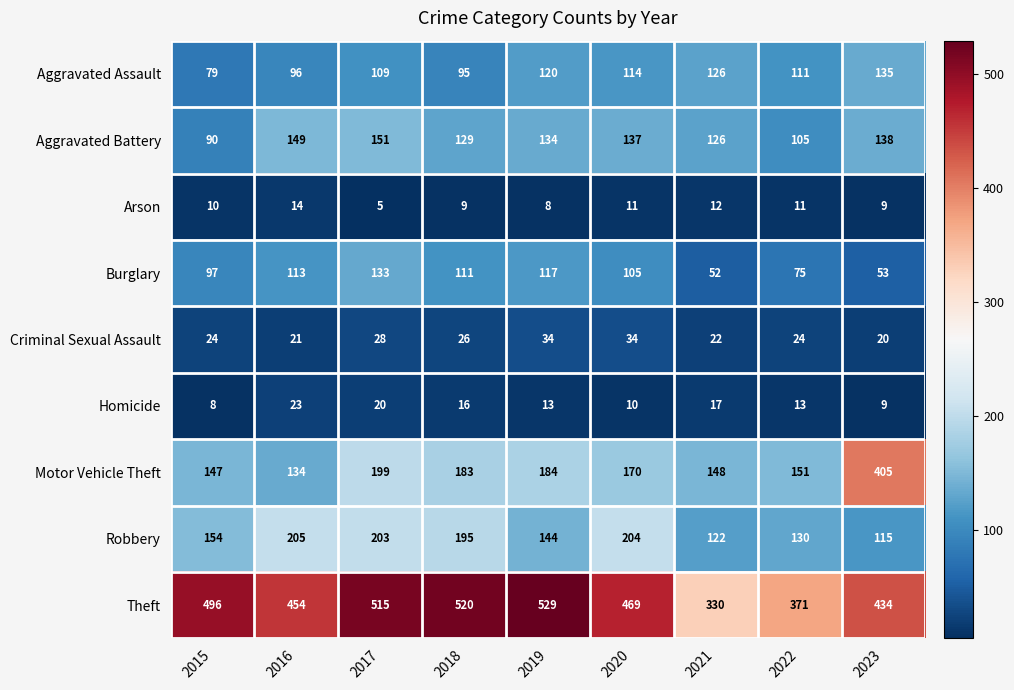

The Burglary series shows 105 at 2020. True or false?

True